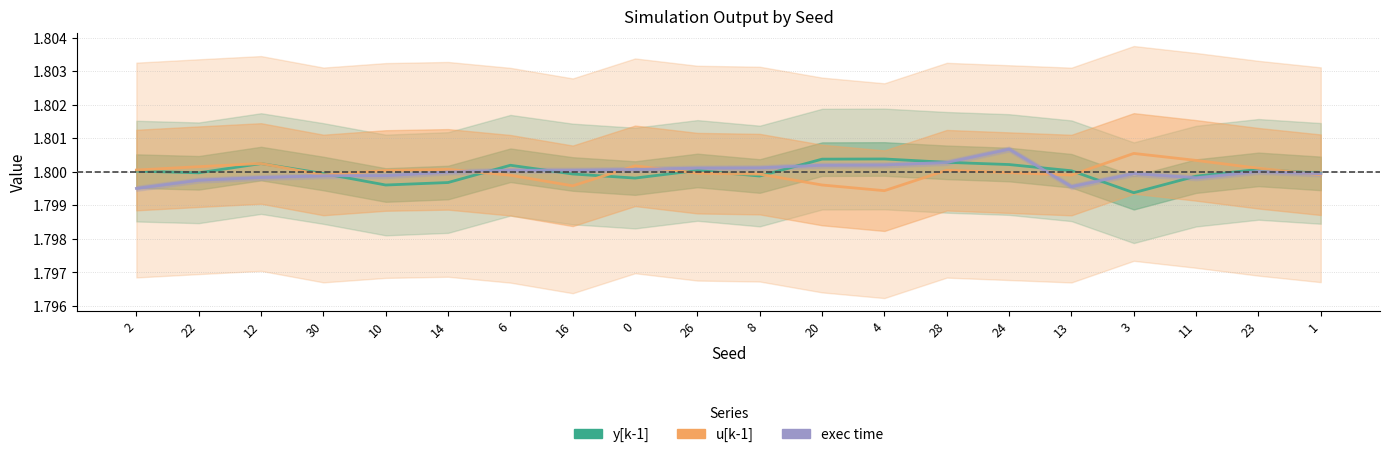

How many data points does each series have?

20